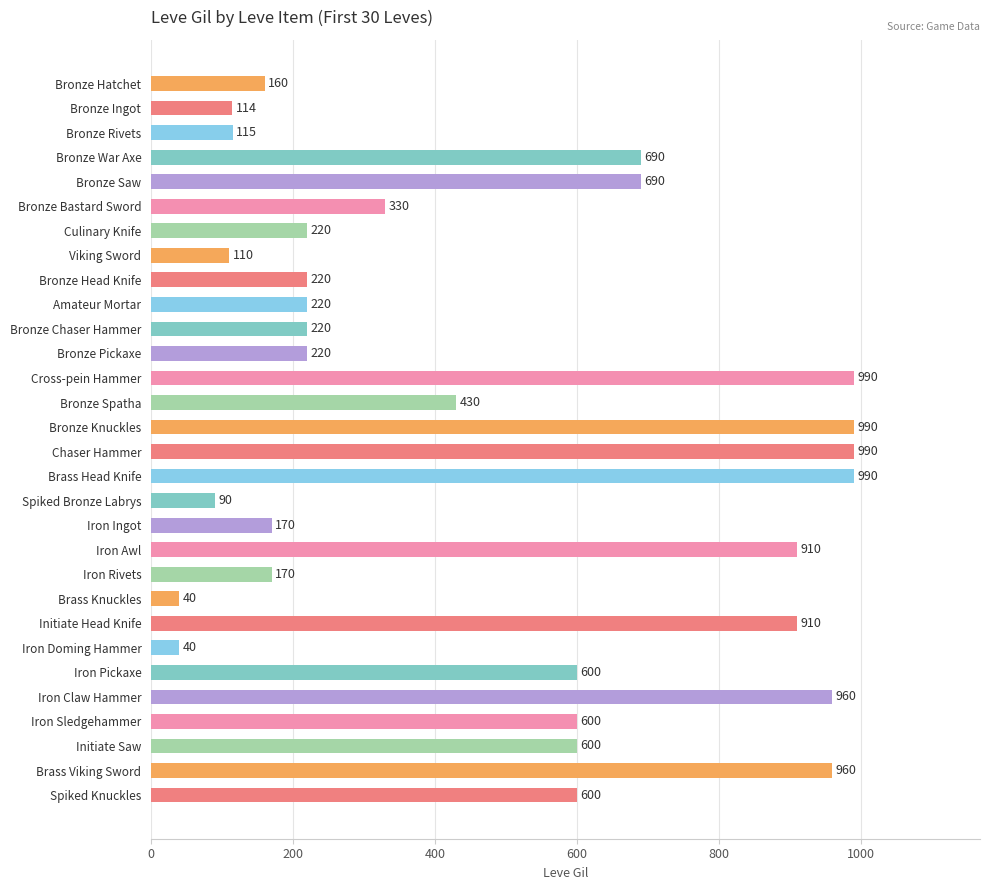

The value at Bronze Hatchet is 160. True or false?

True